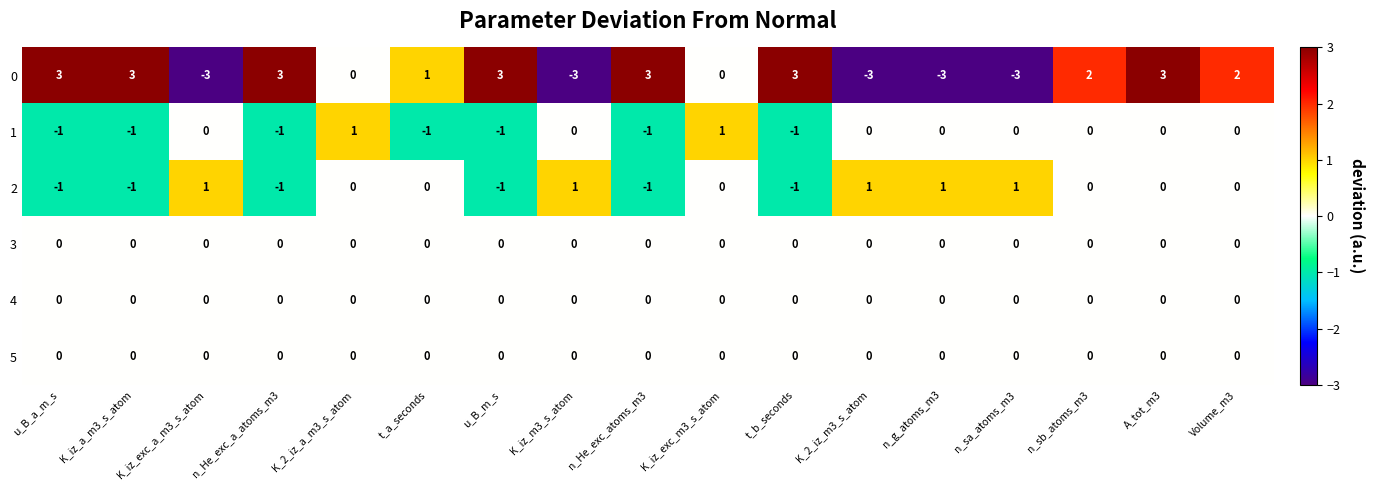

How many values in the 0 series are below 2?

8